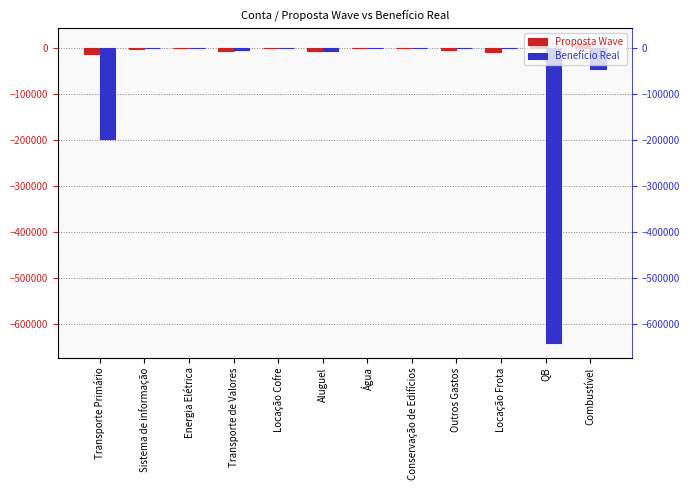

Which has a higher value, Transporte Primário or Energia Elétrica?

Energia Elétrica